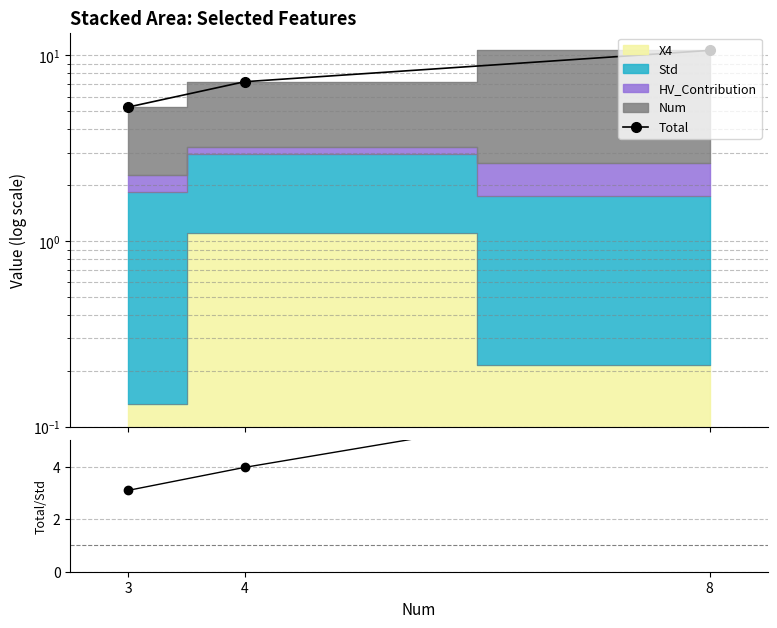

The Total/Std series shows 1.1 at 3. True or false?

False